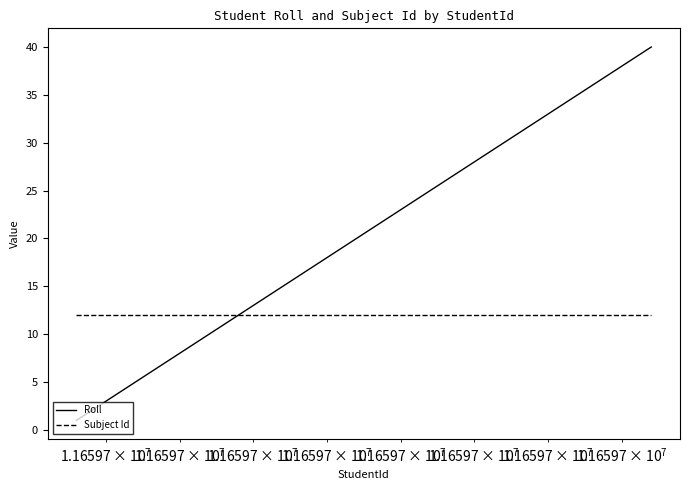

Which series has the largest total across all categories?

Roll